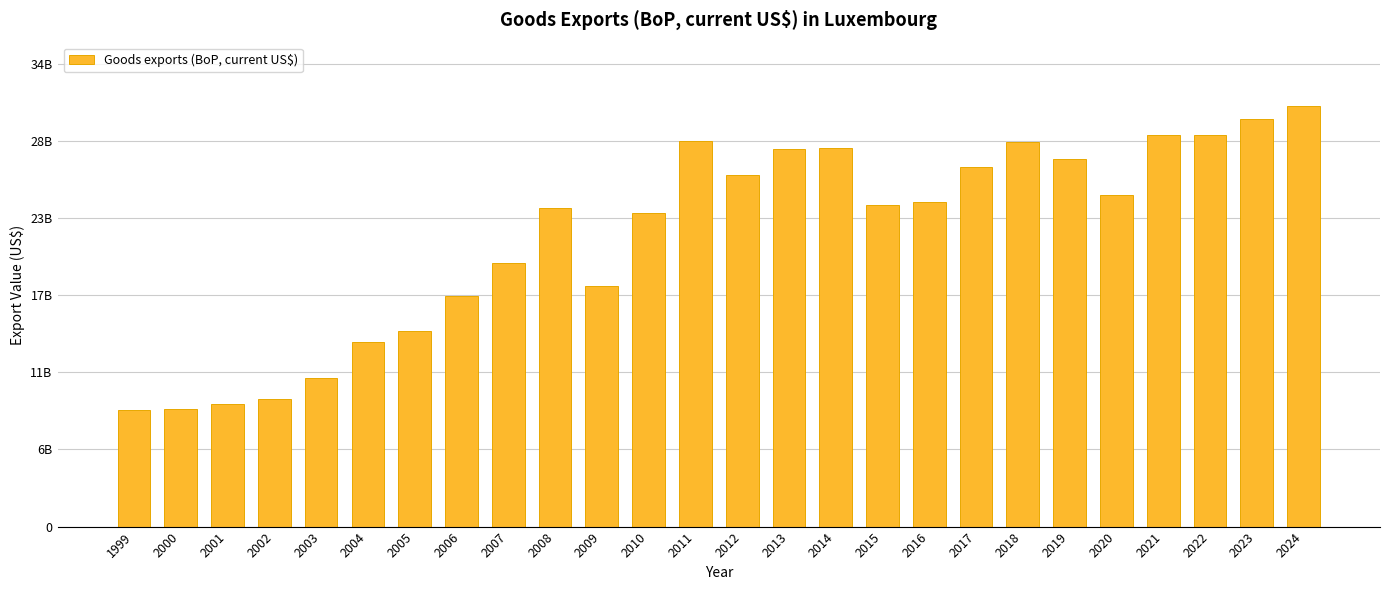

What is the change in value from 2006 to 2022?

+11850797327.3